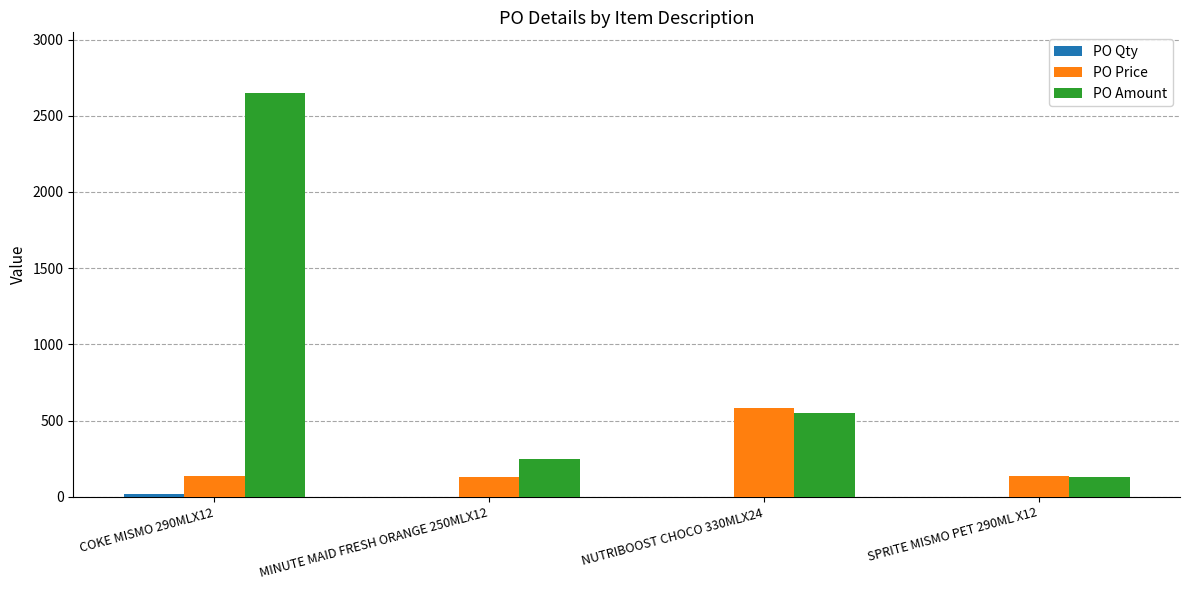

Between COKE MISMO 290MLX12 and SPRITE MISMO PET 290ML X12, which series saw the biggest shift?

PO Amount